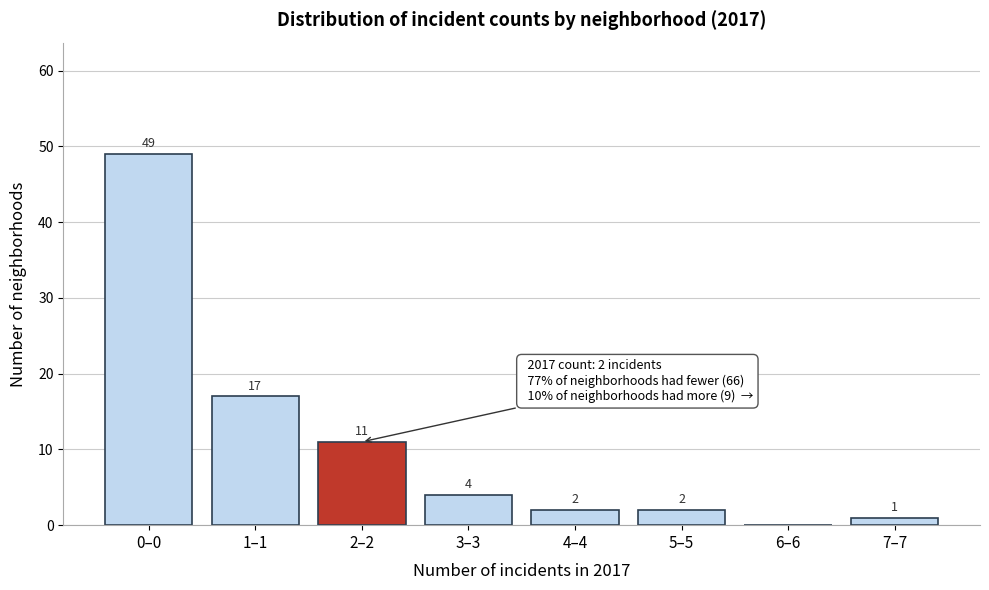

Reading left to right, what are all the values shown in this chart?

0–0=49	1–1=17	2–2=11	3–3=4	4–4=2	5–5=2	6–6=0	7–7=1